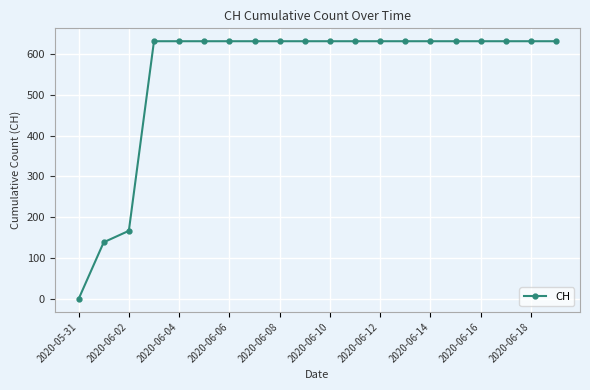

What is the value of the 11th point from the left?

631